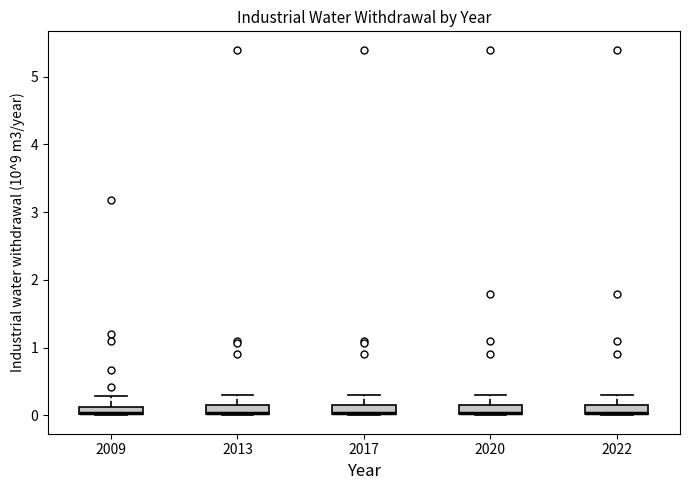

Where is the lower edge of the box at x = 2013 on the y-axis? The values are not printed on the chart, so give them approximately, as read against the axis.

0.0